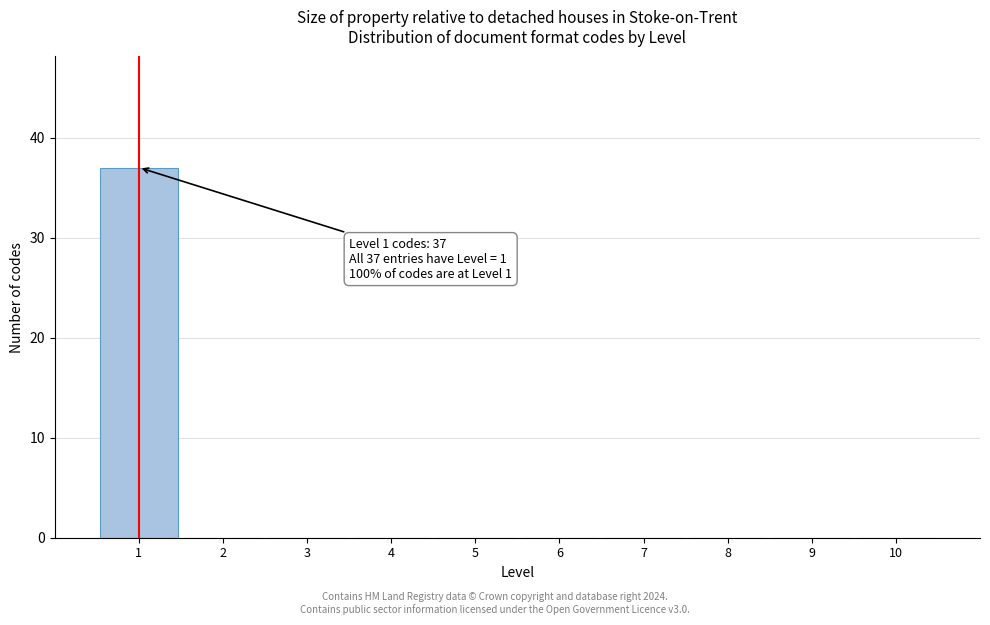

Which range on the x-axis has the tallest bar?

0.5 to 1.5